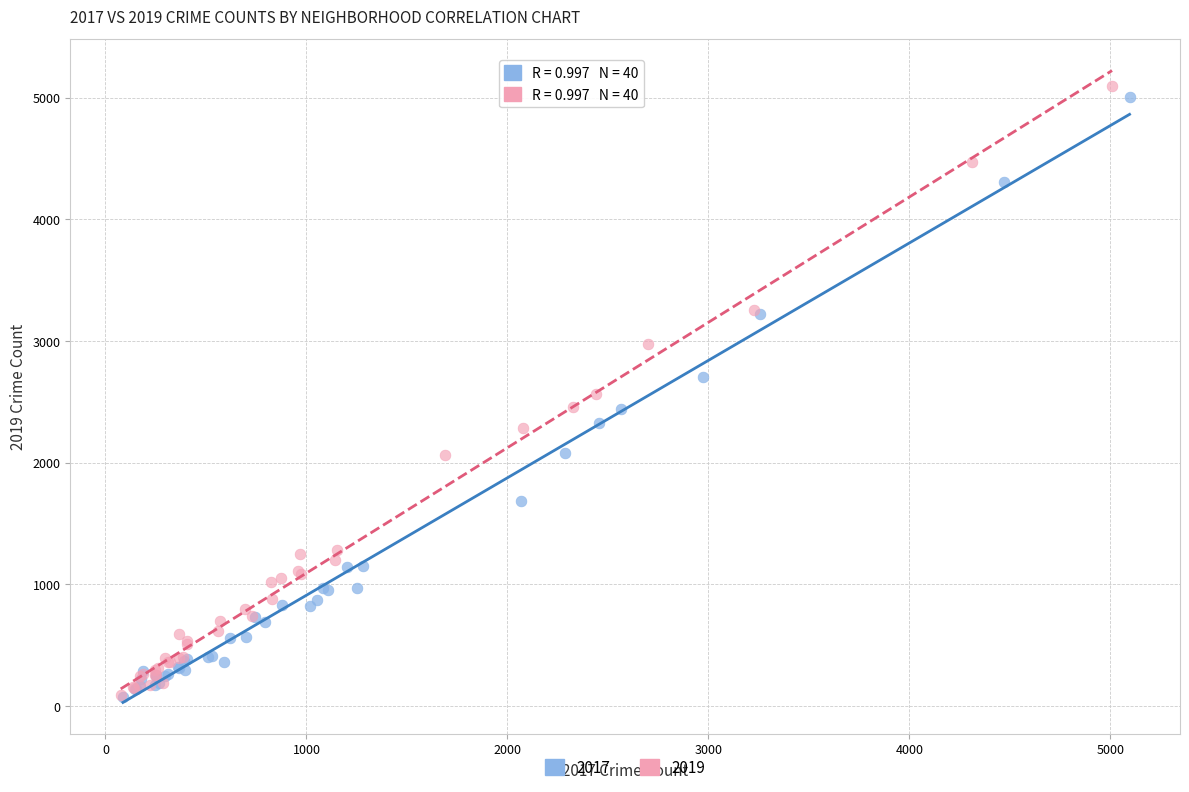

Which series has the widest spread of Y values?

2019